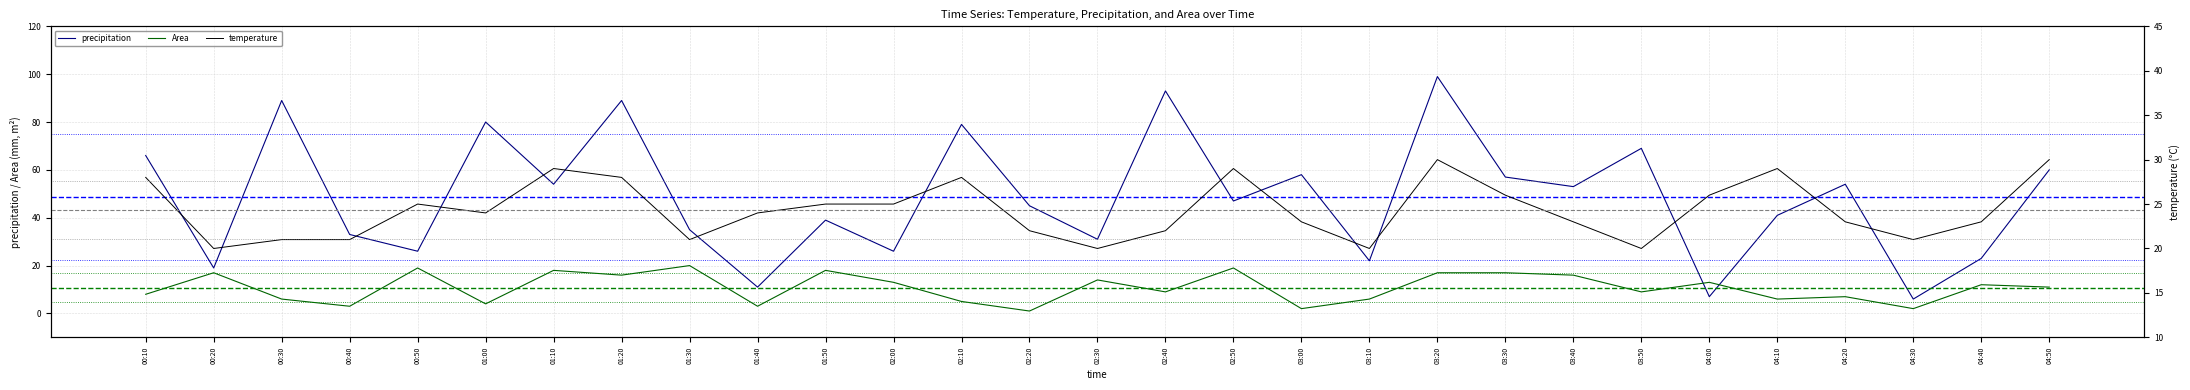

What is the minimum value shown in the chart?

1